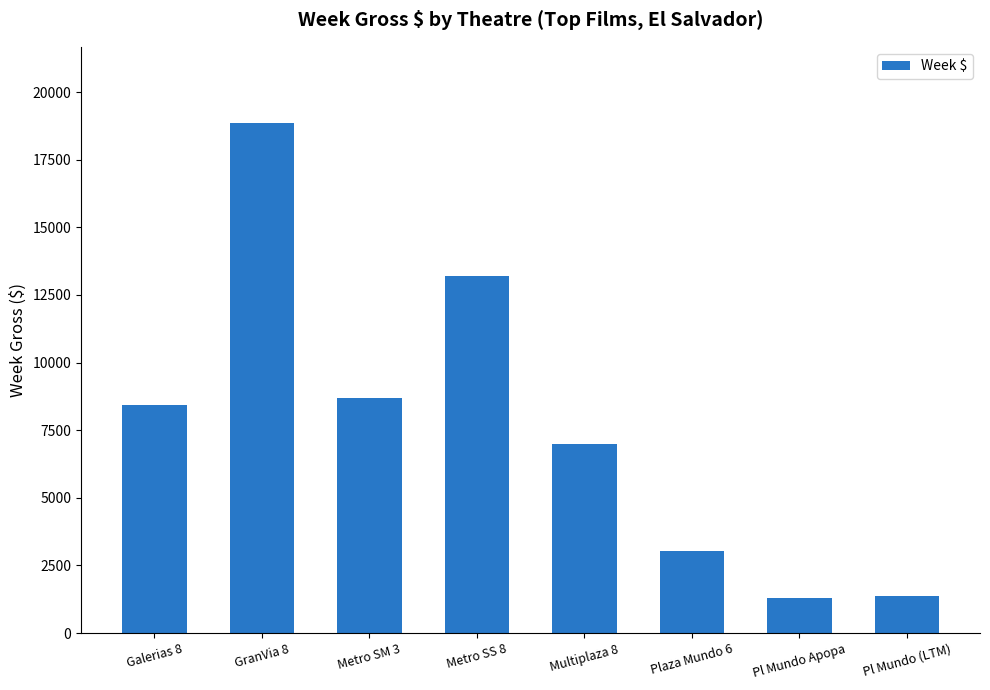

What is the ratio of the value at Multiplaza 8 to the value at Plaza Mundo 6?

2.3